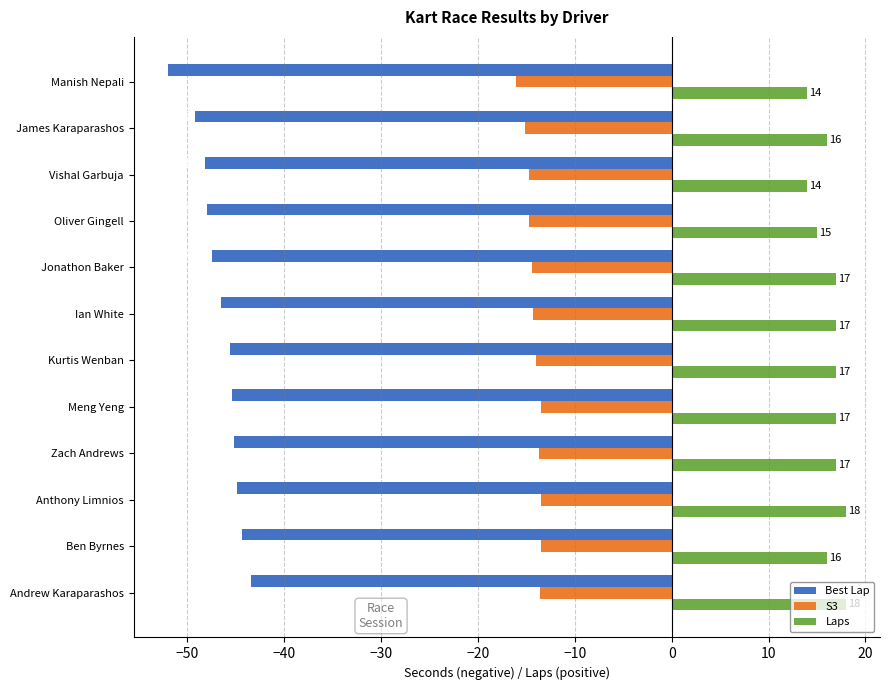

What are all the series names shown in the legend?

Best Lap, S3, Laps